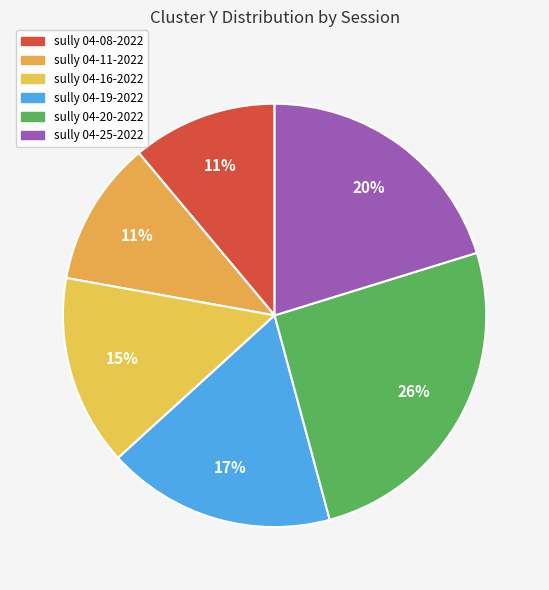

How many slices are in this pie chart?

6